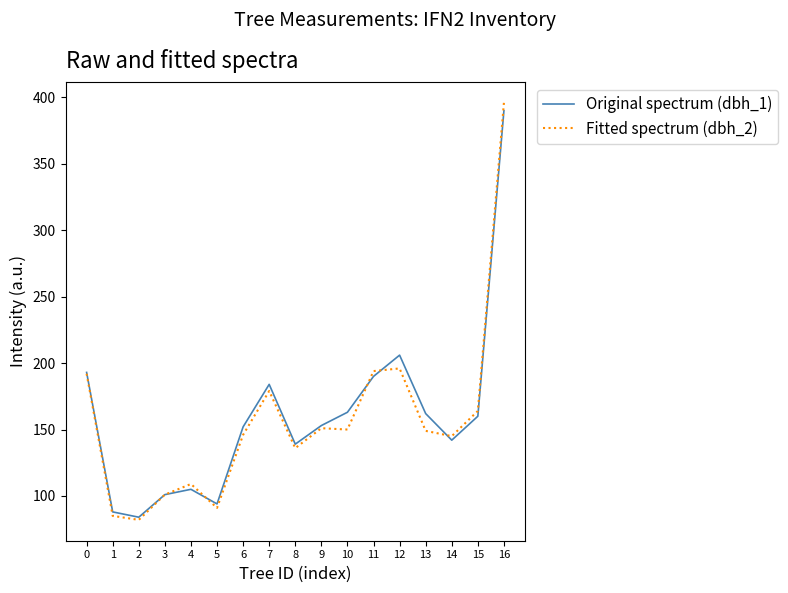

What is the maximum value shown in the chart?

396